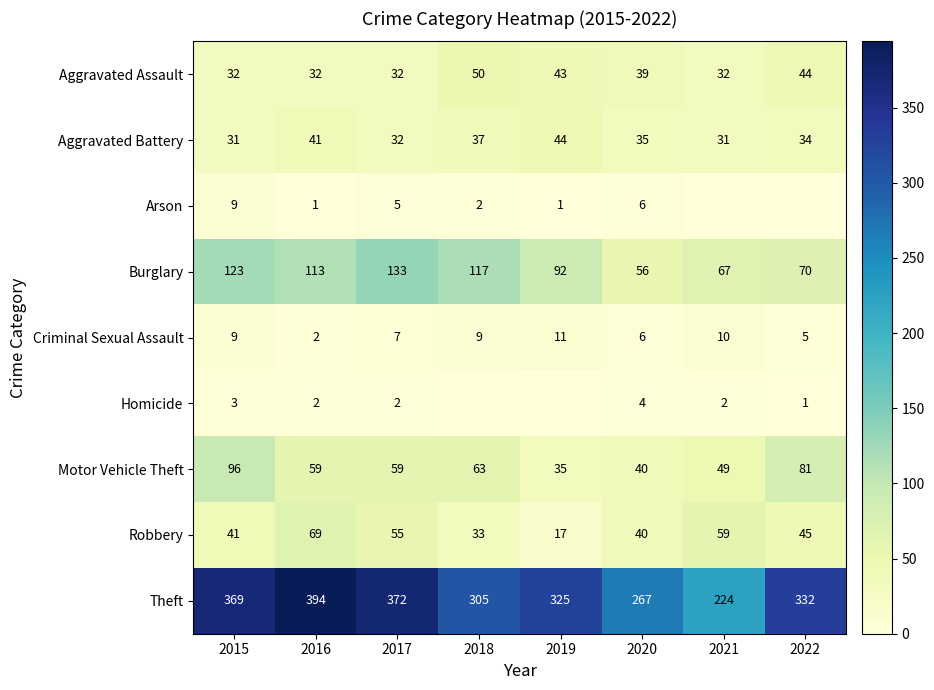

At which category is the sum across all series the highest?

2015